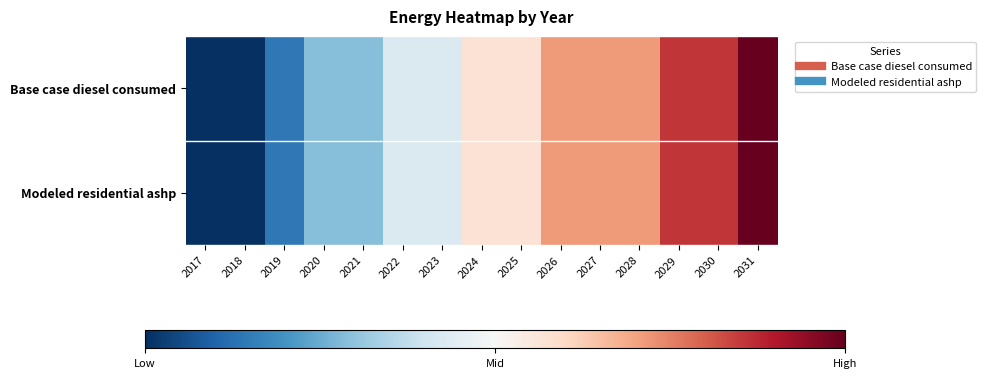

Reading right to left, transcribe all the data shown in this chart.

Base case diesel consumed: 2031=1.0	2030=0.9	2029=0.9	2028=0.7	2027=0.7	2026=0.7	2025=0.6	2024=0.6	2023=0.4	2022=0.4	2021=0.3	2020=0.3	2019=0.1	2018=0.0	2017=0.0
Modeled residential ashp: 2031=1.0	2030=0.9	2029=0.9	2028=0.7	2027=0.7	2026=0.7	2025=0.6	2024=0.6	2023=0.4	2022=0.4	2021=0.3	2020=0.3	2019=0.1	2018=0.0	2017=0.0